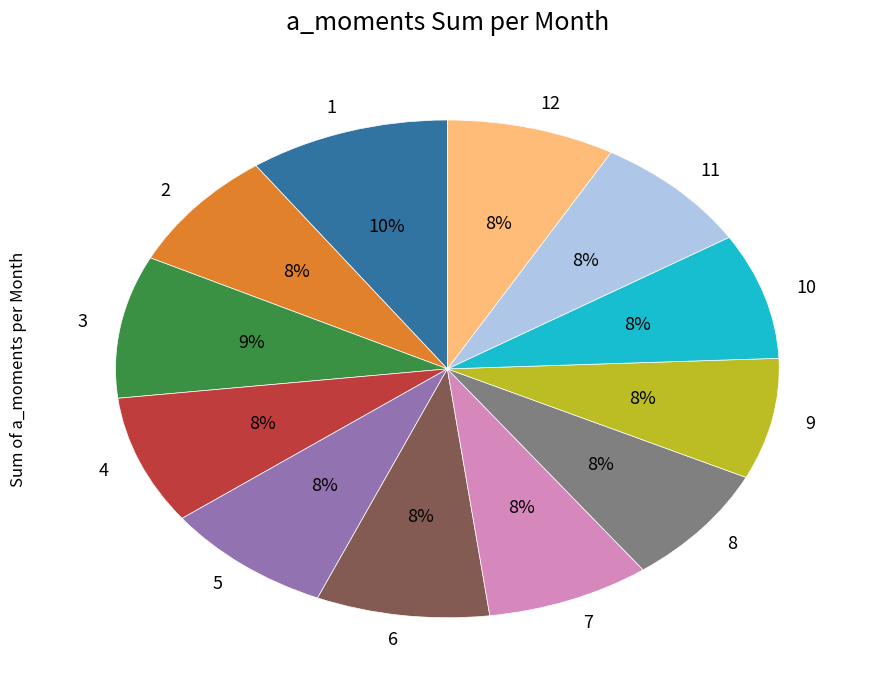

Combined, do 5 and 6 account for over 50%?

No